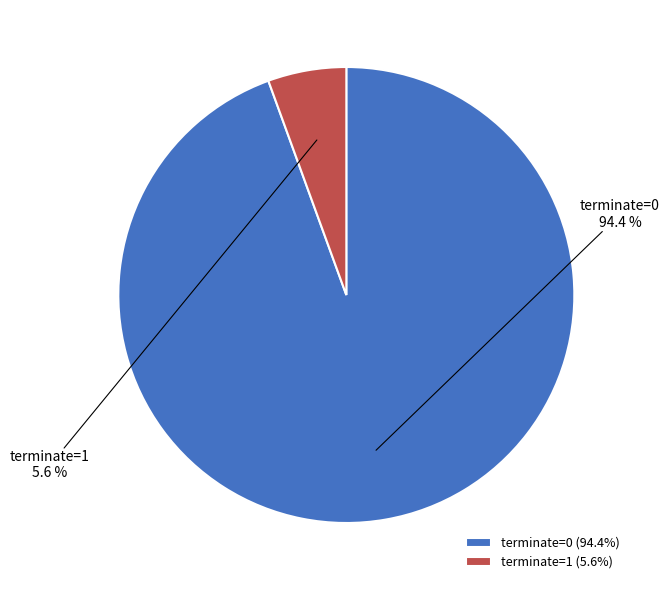

Rank the categories by value from highest to lowest.

terminate=0, terminate=1